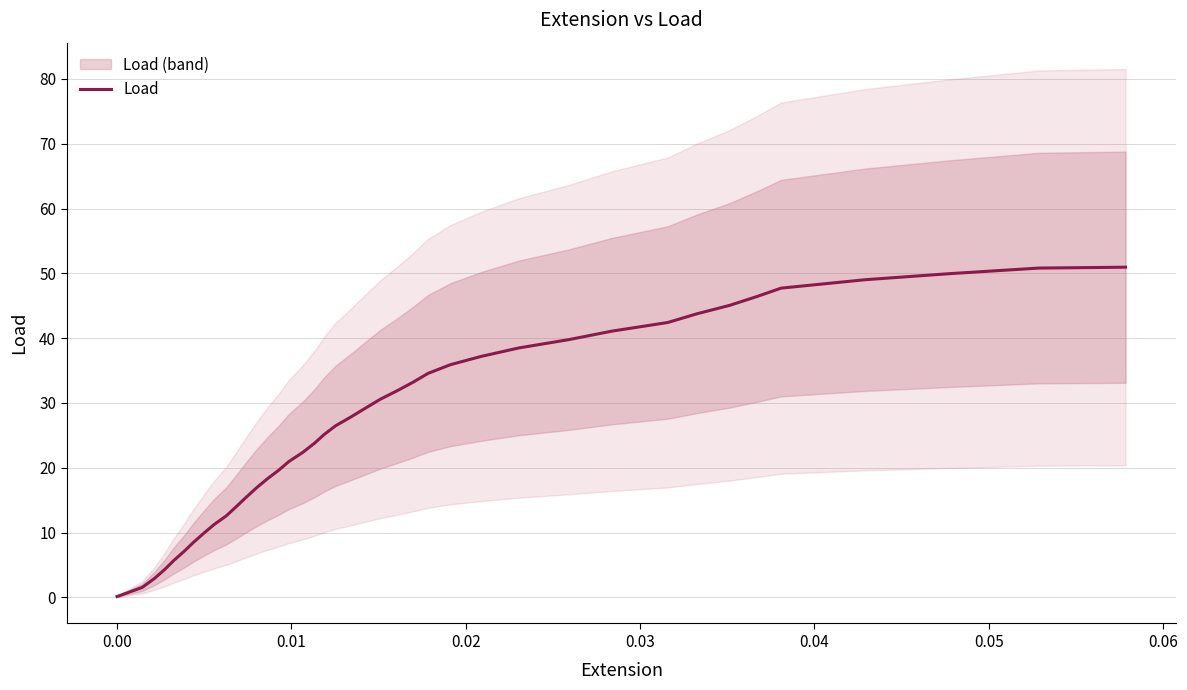

What is the smallest value displayed?

0.1